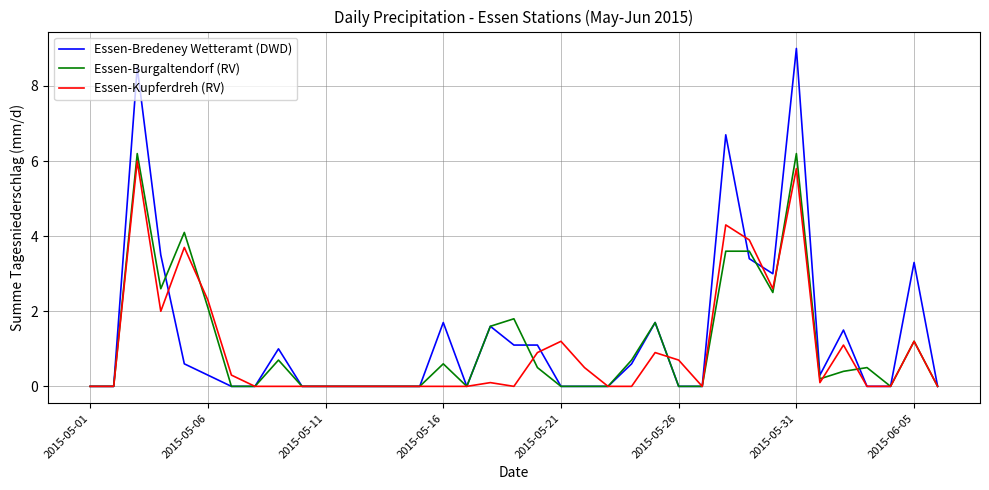

Which series has the widest spread of values?

Essen-Bredeney Wetteramt (DWD)